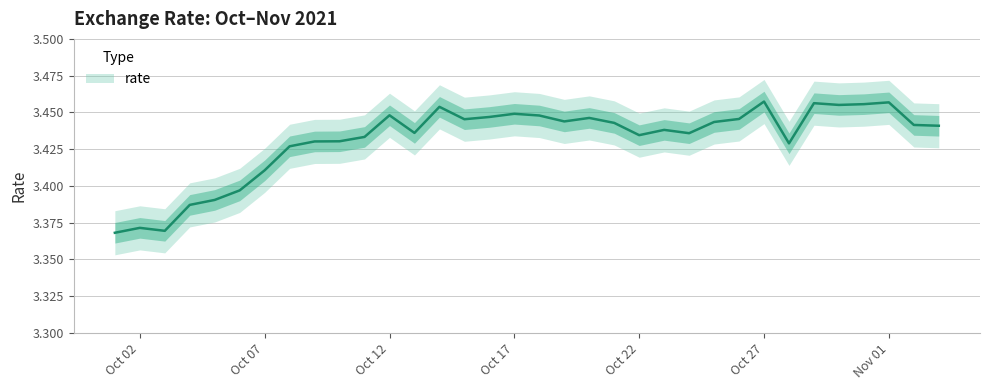

What is the value of the 13th point from the left?

3.4